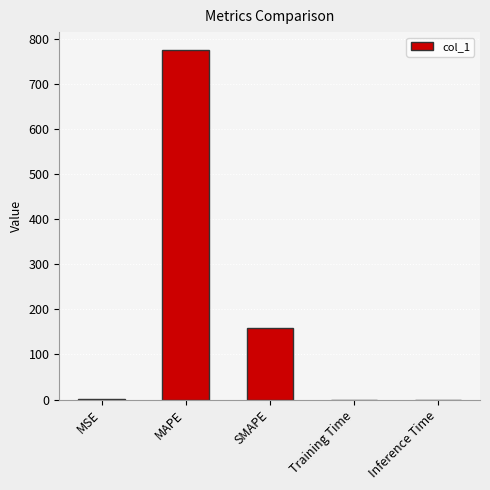

Is it true that the value at Inference Time is 0.0?

True